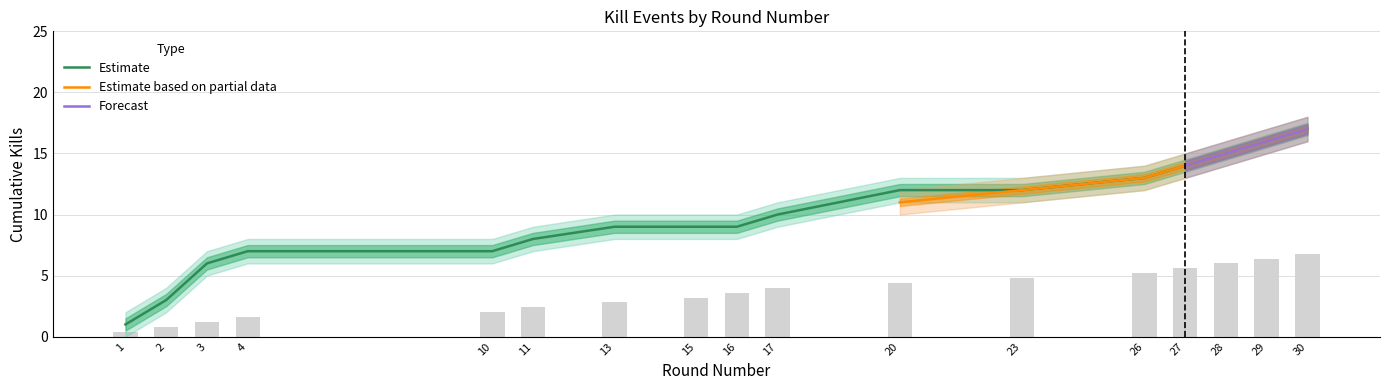

What is the minimum value for Cumulative_upper?

2